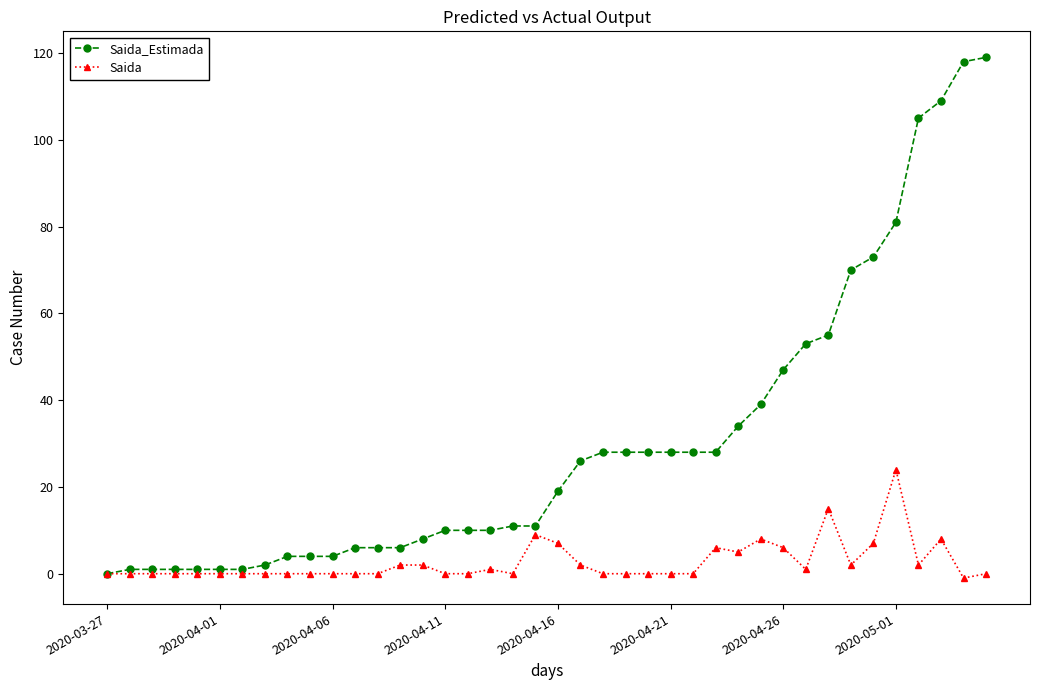

Which series has the largest total across all categories?

Saida_Estimada